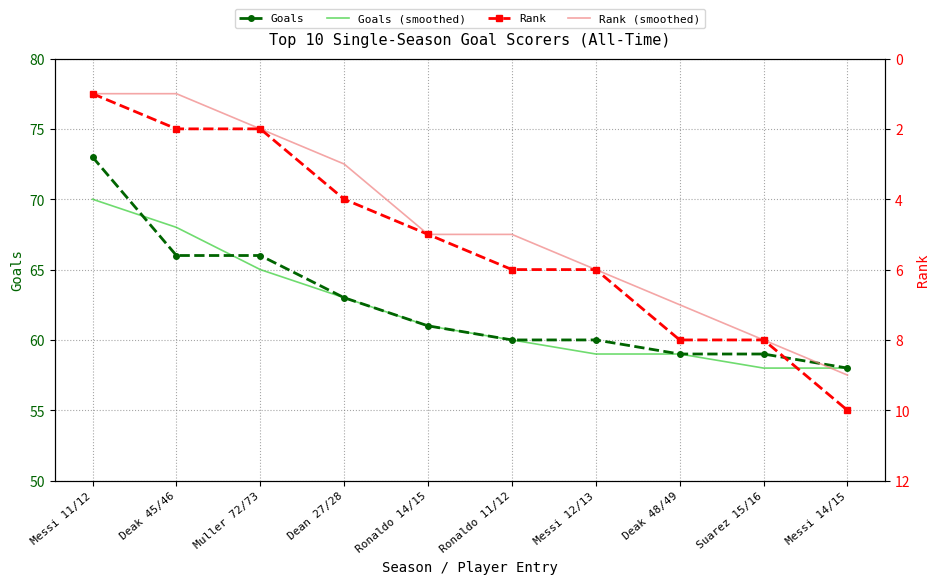

Where does the Rank (smoothed) series first go above 5?

Messi 12/13